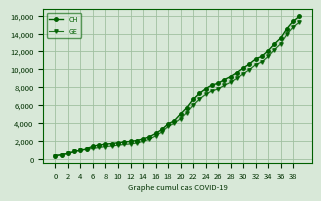

Between 14 and 34, which series saw the biggest shift?

CH